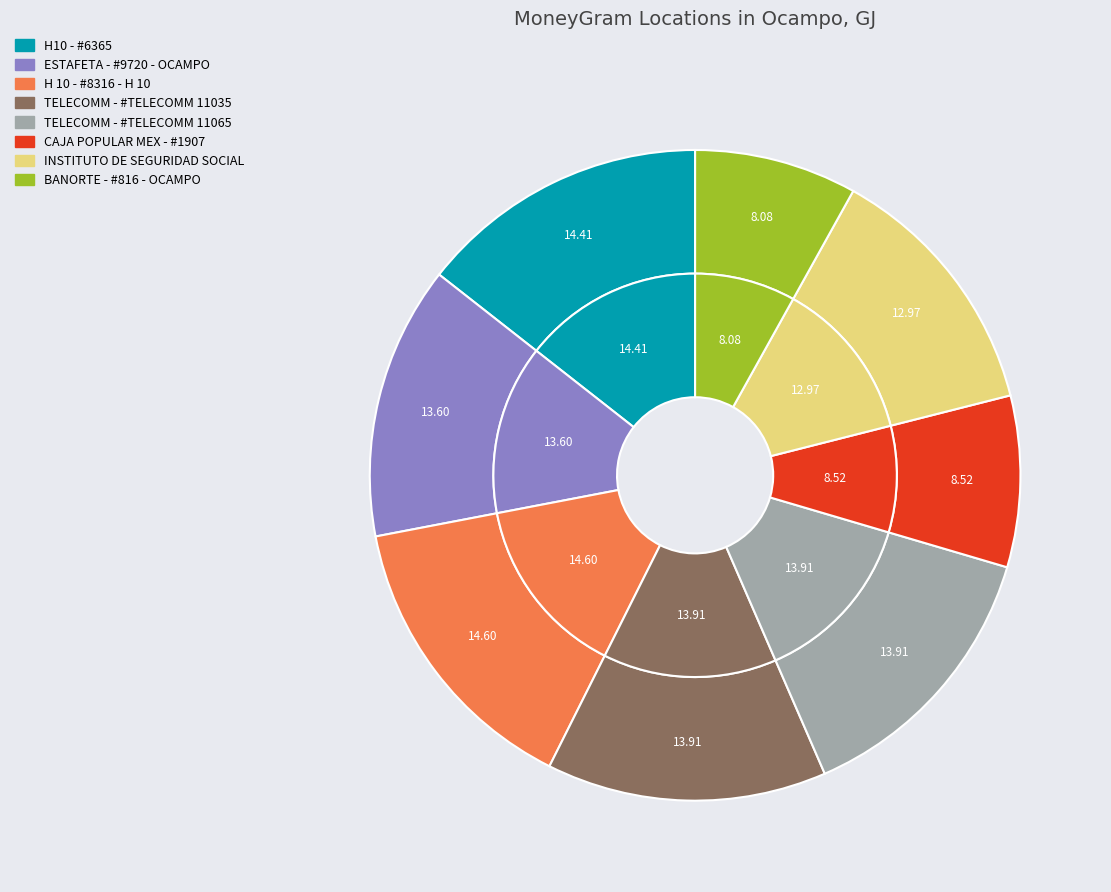

Which category has the smallest portion of the pie?

BANORTE - #816 - OCAMPO